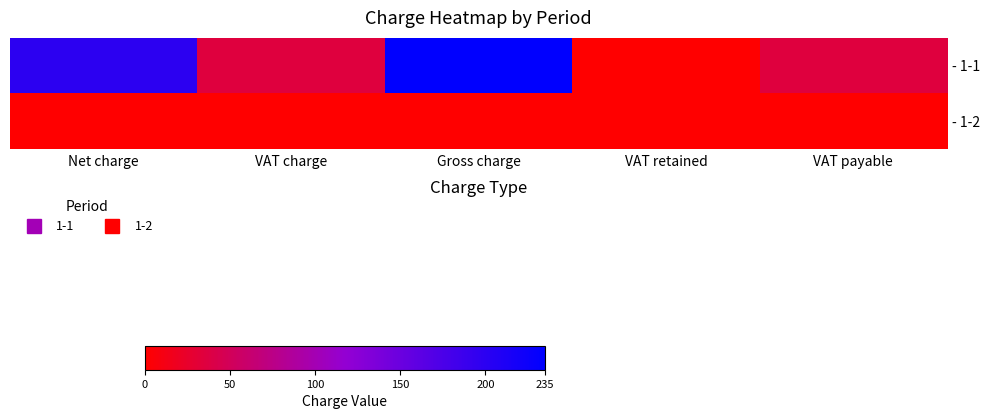

List the series in order of their peak value, lowest first.

- 1-2, - 1-1